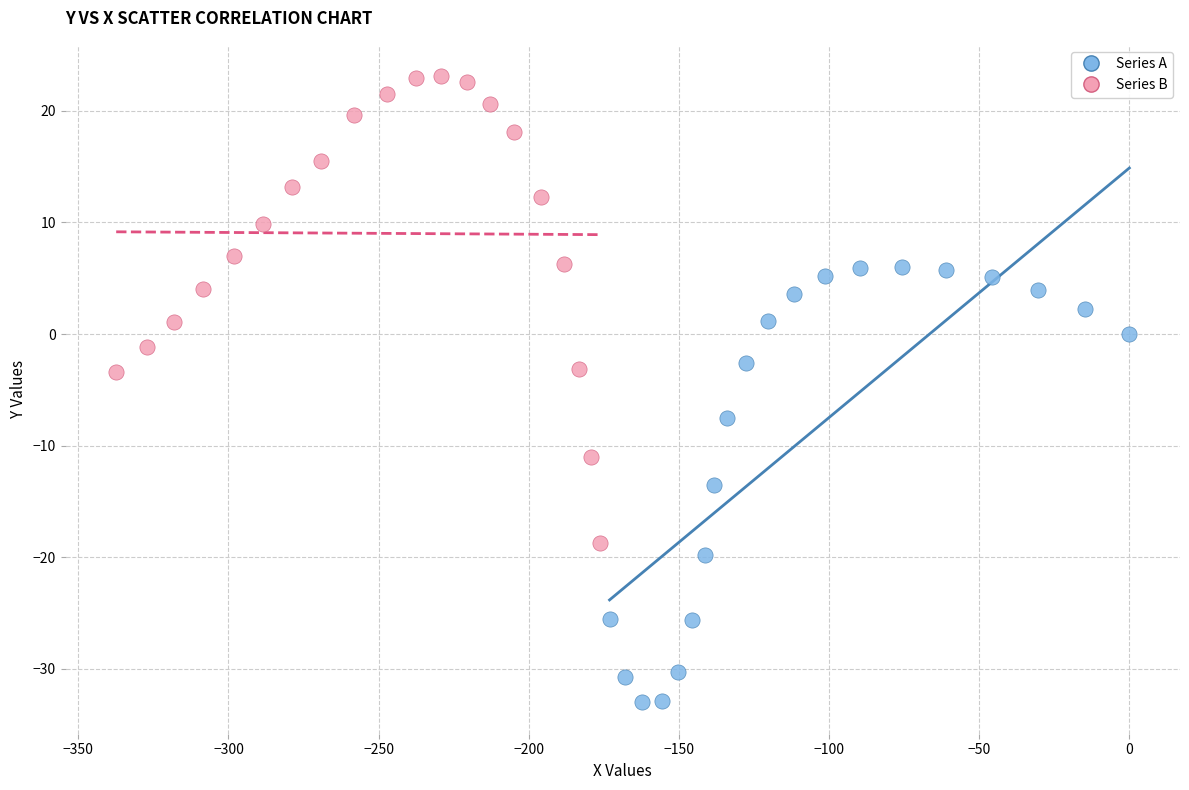

What are all the series names shown in the legend?

Series A, Series B